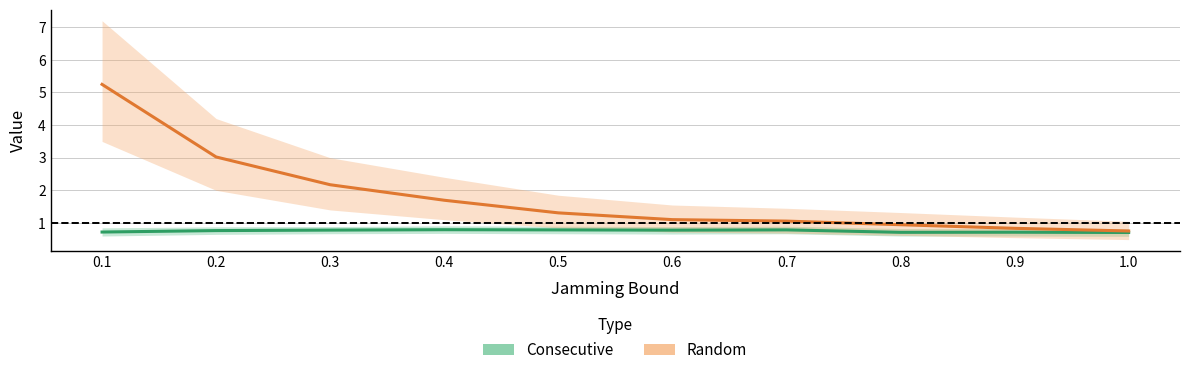

How many interior local peaks does the Consecutive series have?

3